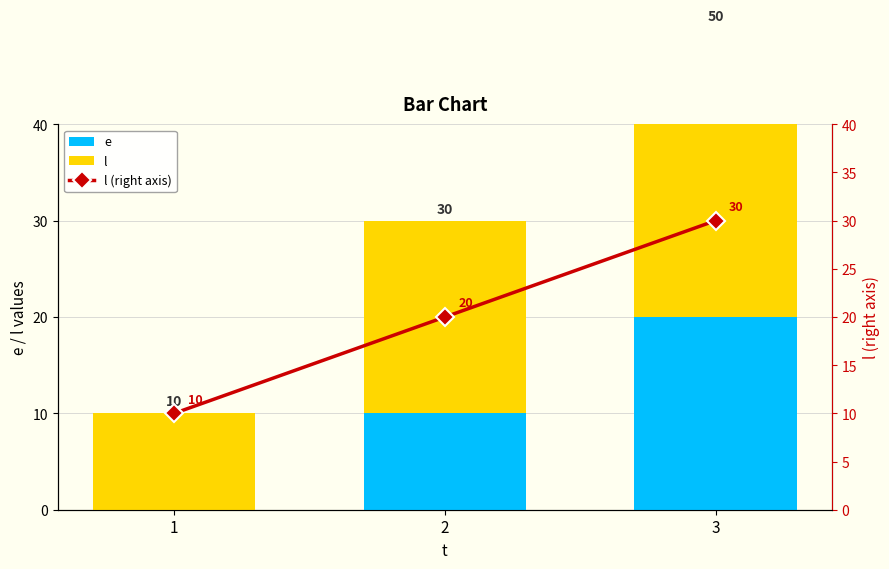

Count the l values in the range 10 to 30.

3